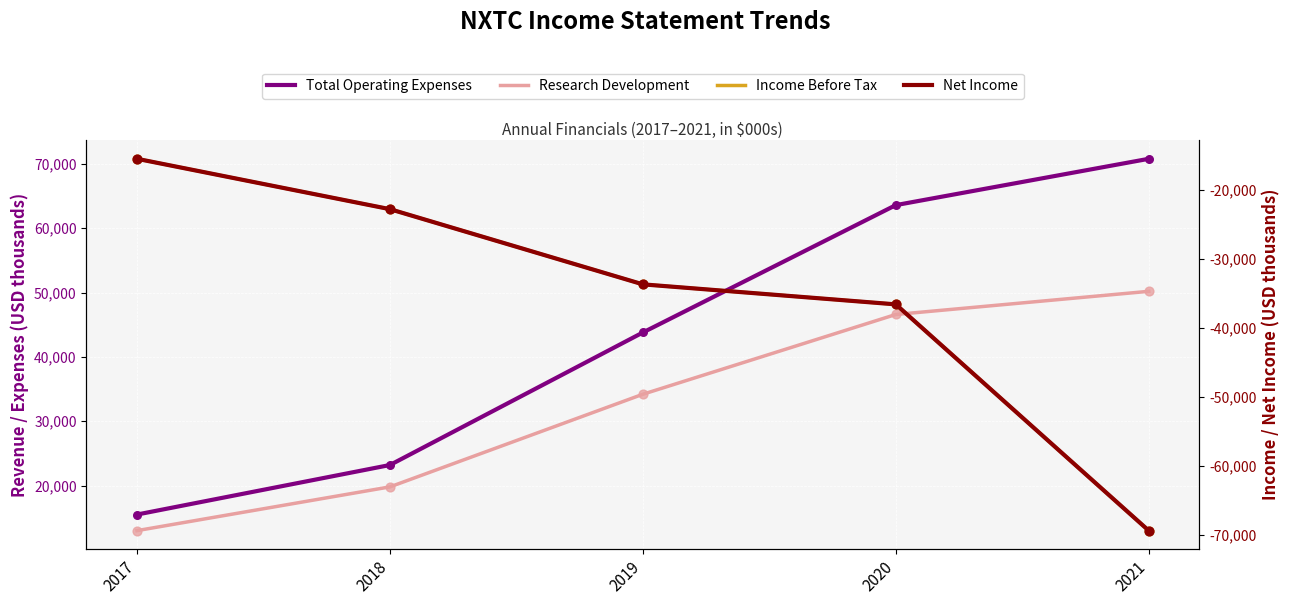

At which category is the sum across all series the highest?

2020